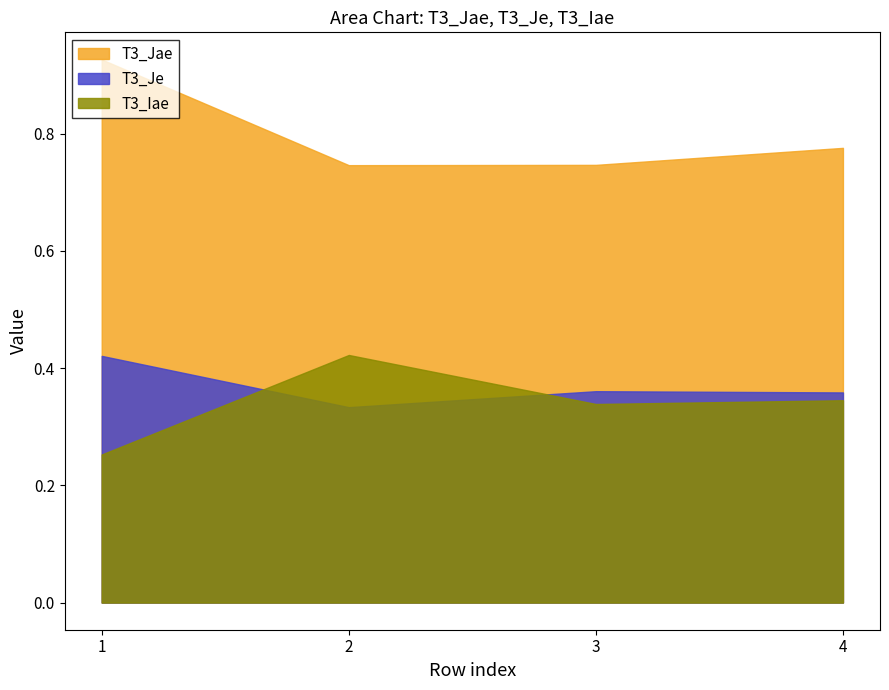

What is the value of the T3_Iae point at the 2nd from the left?

0.4